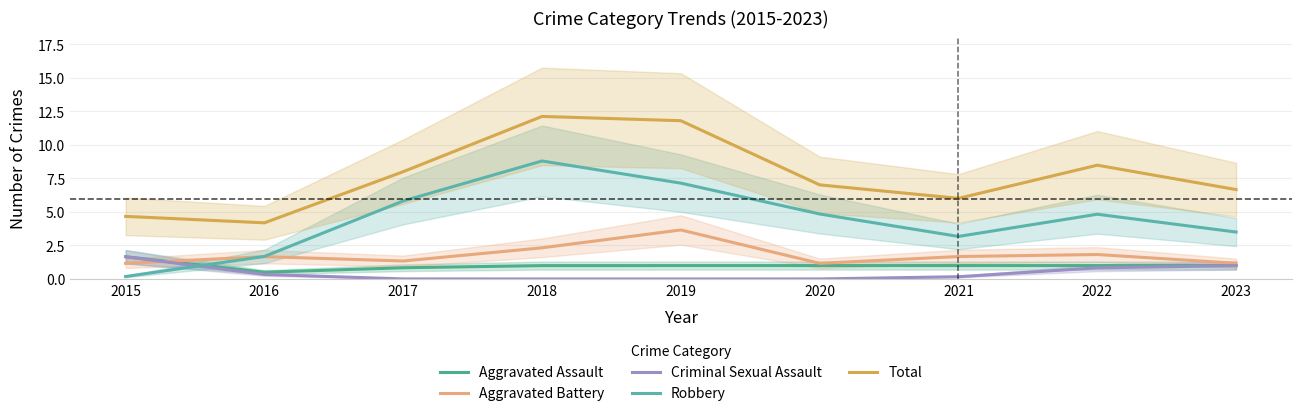

How many lines are shown in the chart?

5